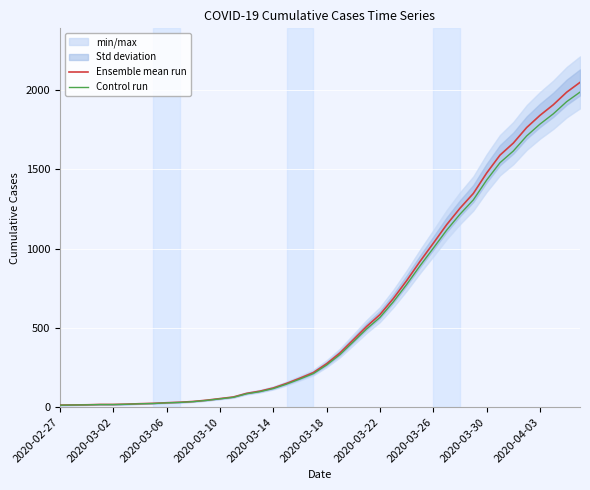

What is the label of the 4th point from the left?

2020-03-10